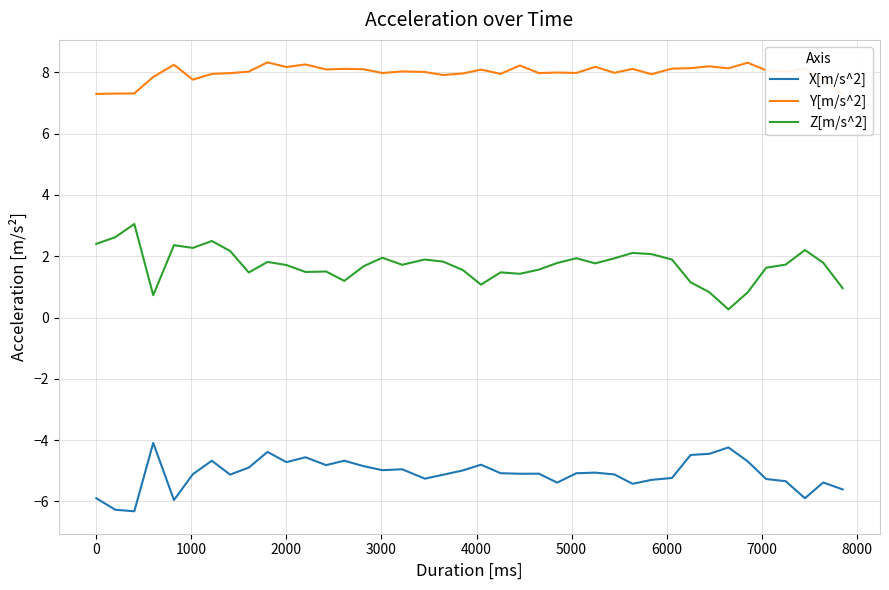

True or false: X[m/s^2] and Z[m/s^2] intersect in this chart.

False